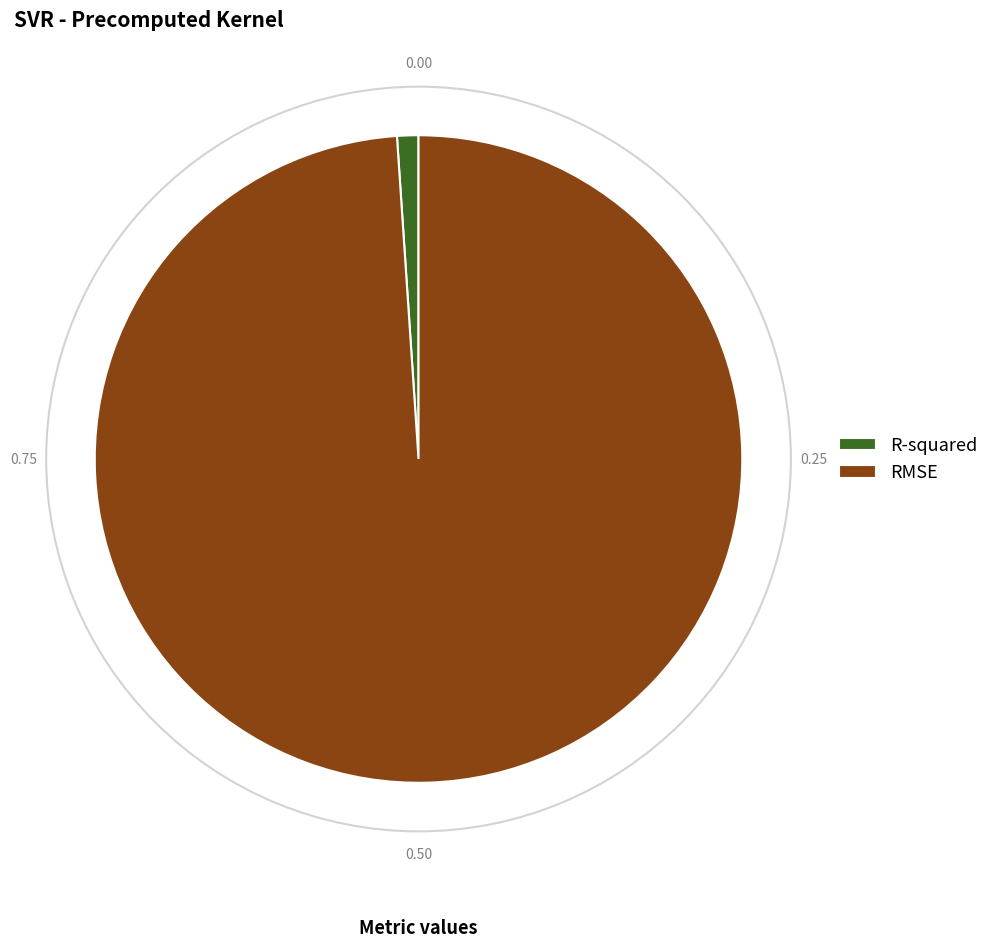

Is the sum of RMSE and R-squared greater than half?

Yes